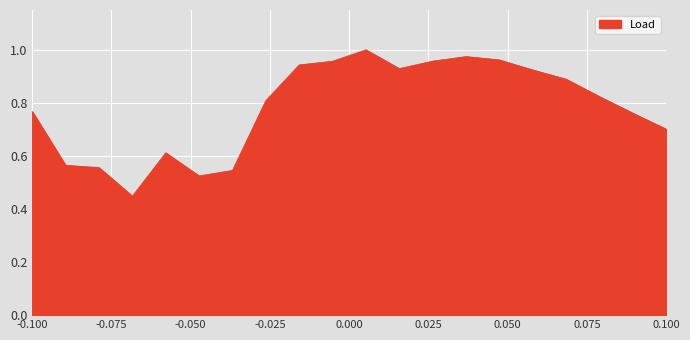

What is the average value?

0.8